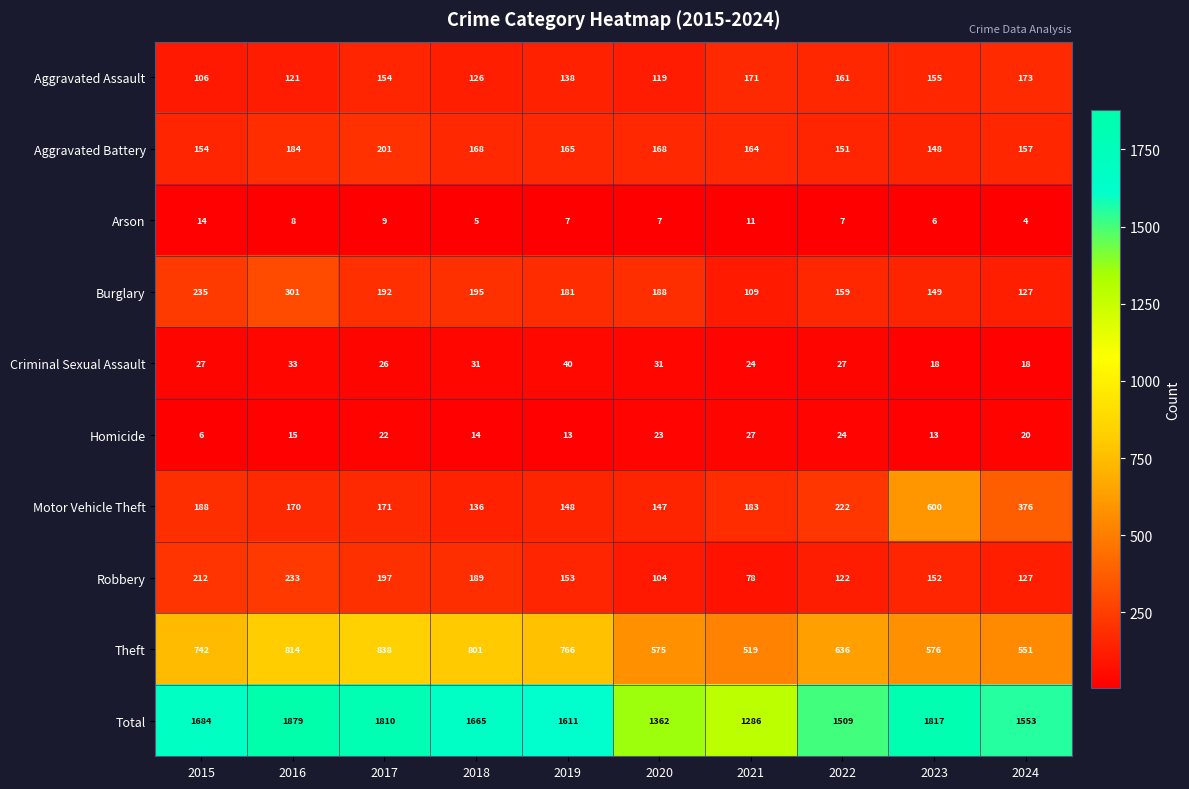

Which category has the lowest value across all series?

2024